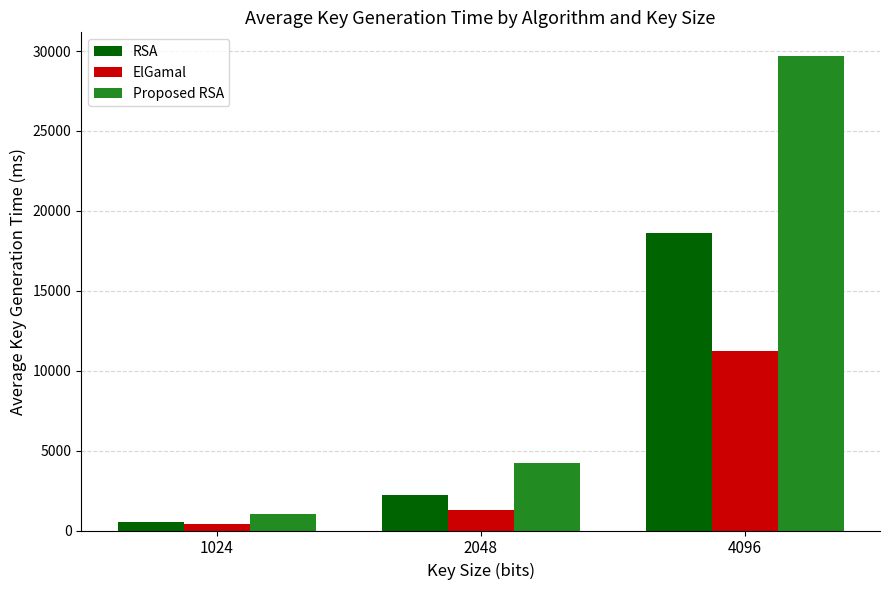

What is the sum of all Proposed RSA values?

34939.7